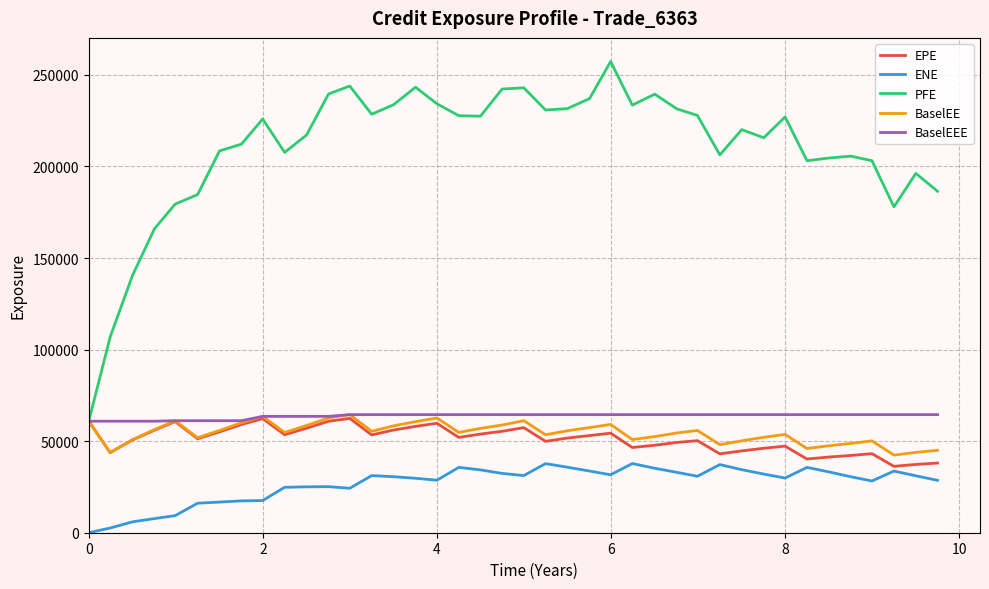

Which series has the largest range (max minus min)?

PFE